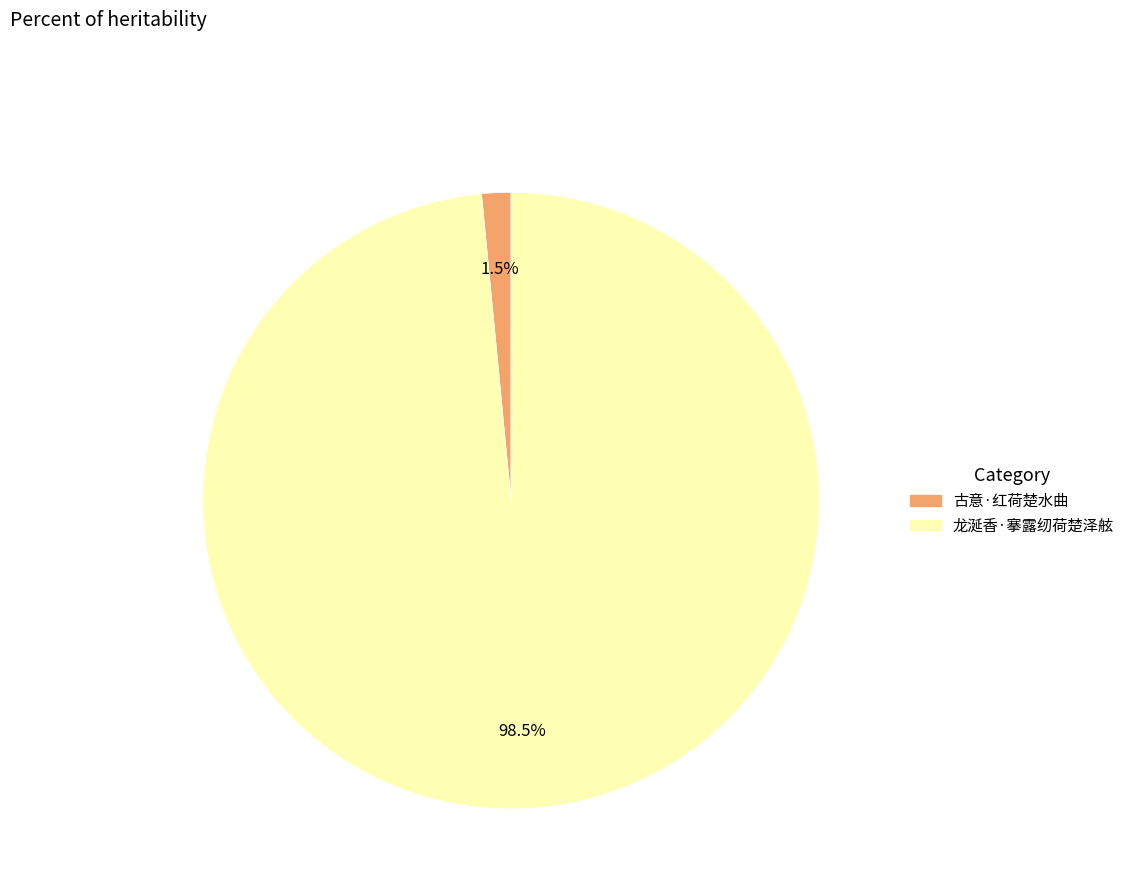

Rank the categories by value from highest to lowest.

龙涎香·搴露纫荷楚泽舷, 古意·红荷楚水曲